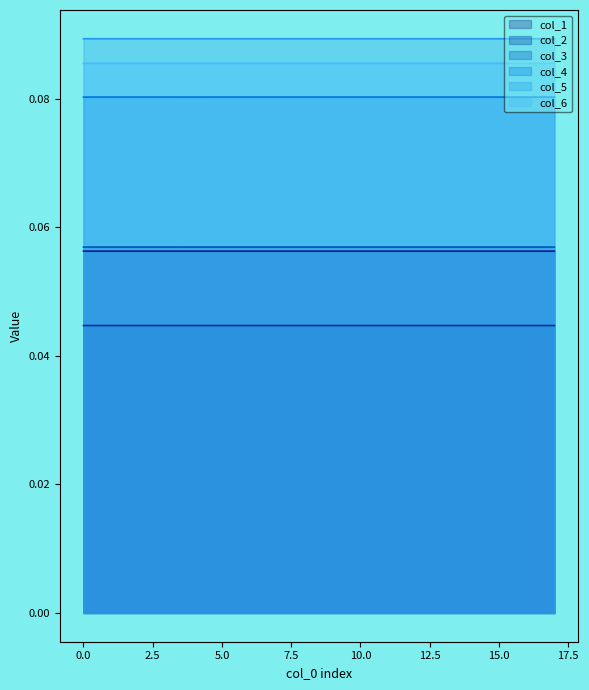

How many lines are shown in the chart?

6